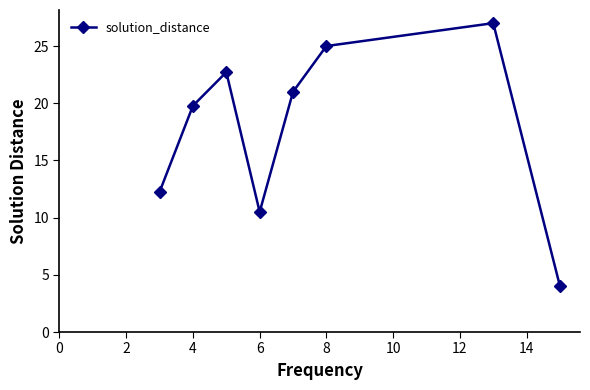

What is the maximum value shown in the chart?

27.0